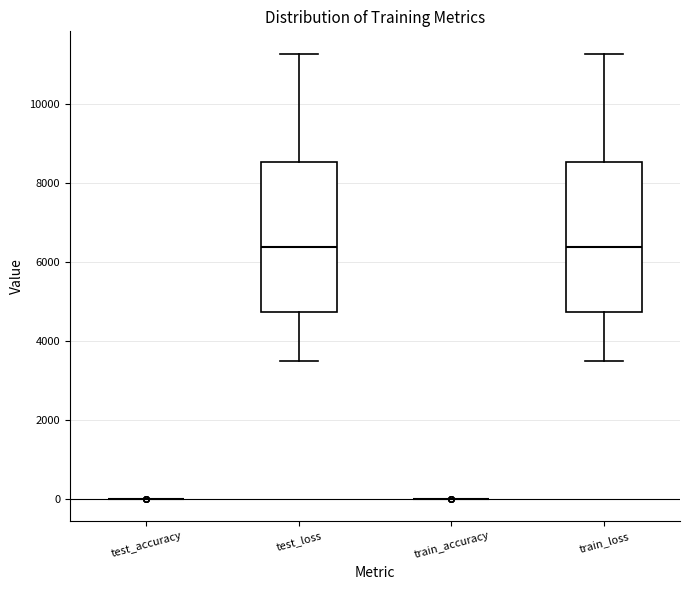

Reading left to right, transcribe this box plot: for each box, give where its median line is, the range the box spans, and where its two whiskers end, as read against the y-axis. The values are not printed on the chart, so give them approximately, as read against the axis.

test_accuracy: box collapsed to a line at 0, whiskers 0 to 0
test_loss: median 6400, box 4800 to 8600, whiskers 3400 to 11200
train_accuracy: box collapsed to a line at 0, whiskers 0 to 0
train_loss: median 6400, box 4800 to 8600, whiskers 3400 to 11200